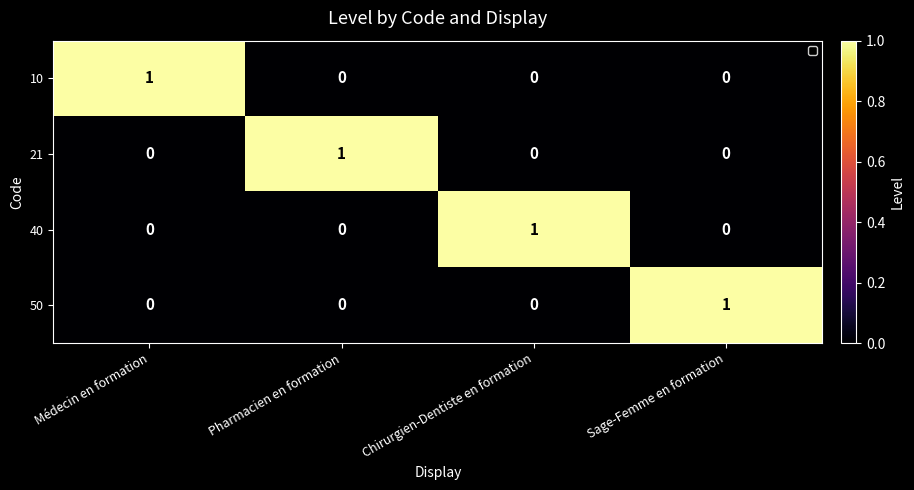

Reading left to right, list all the values displayed in this chart.

10: 1	0	0	0
21: 0	1	0	0
40: 0	0	1	0
50: 0	0	0	1